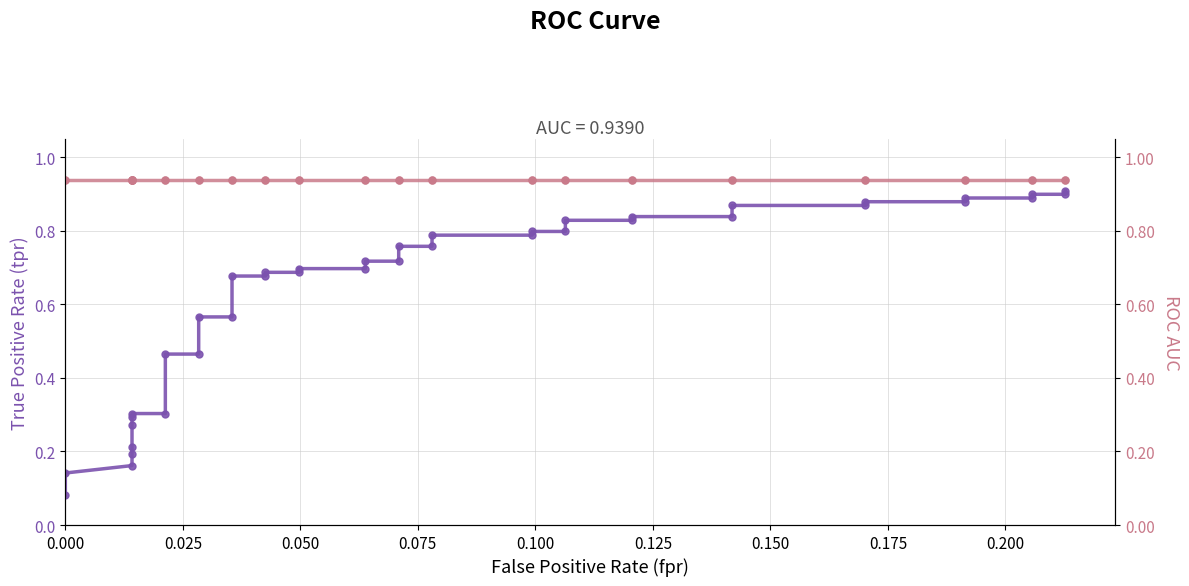

What is the minimum value for roc_auc?

0.9